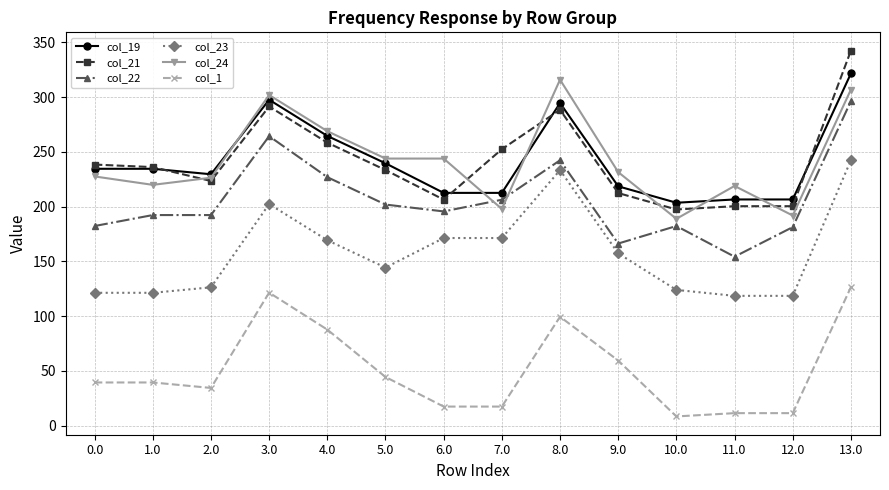

True or false: col_19 has a value of 48.1 at 10.0.

False